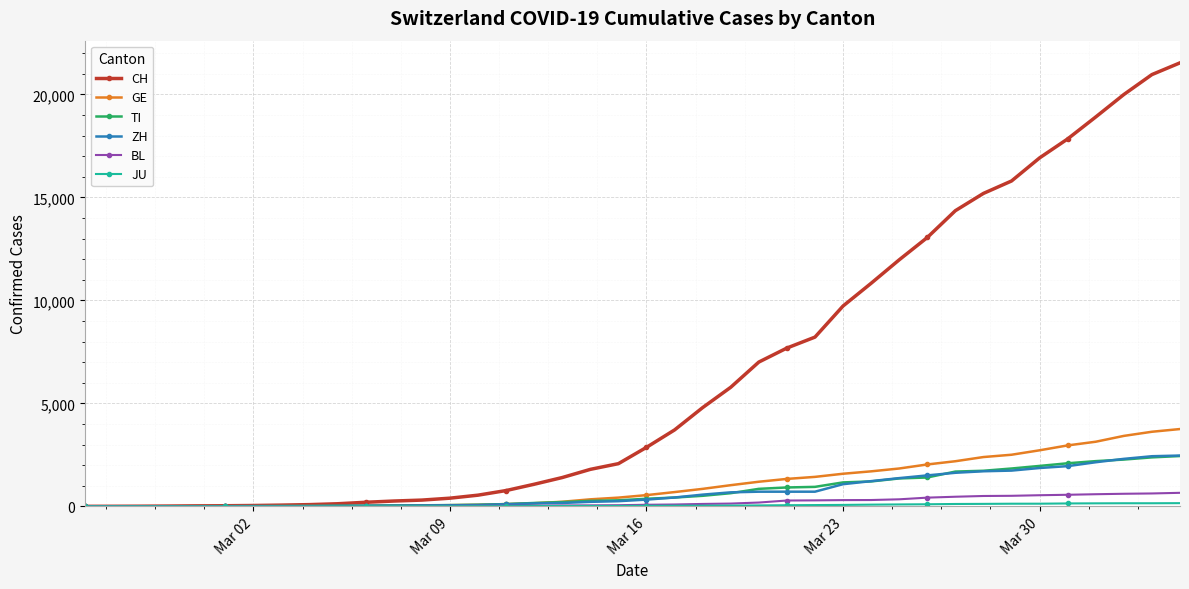

Which series has the largest total across all categories?

CH